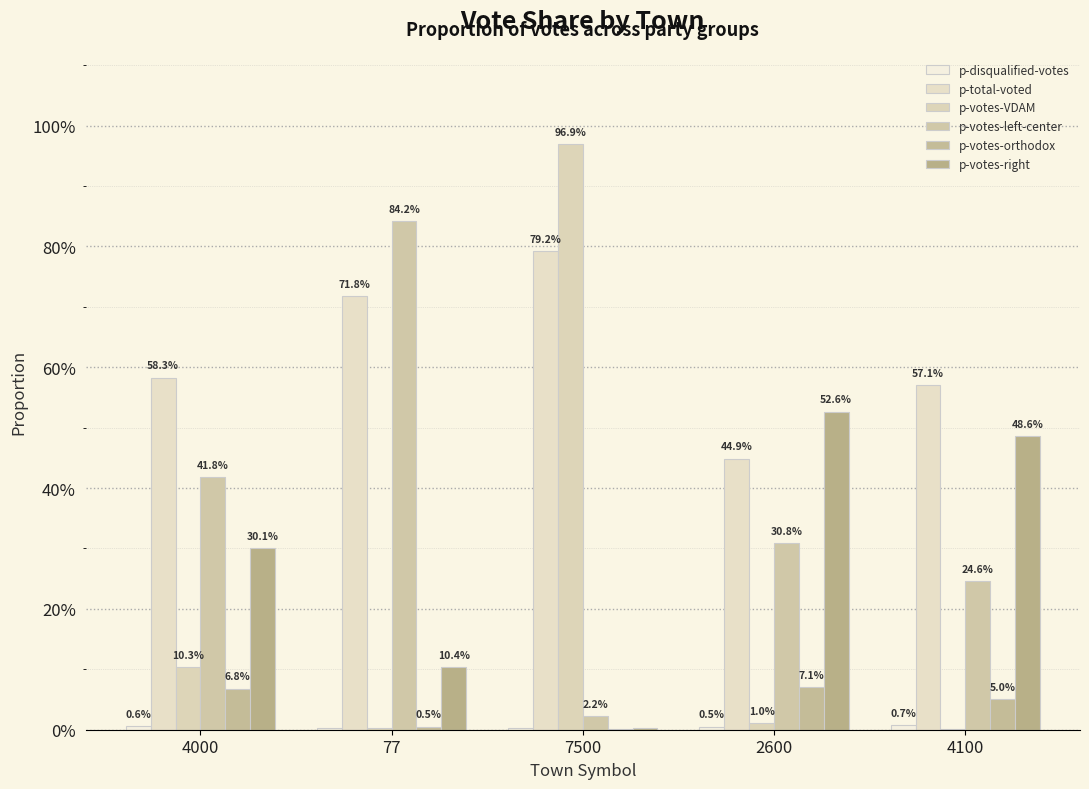

Does the chart contain stacked bars?

No